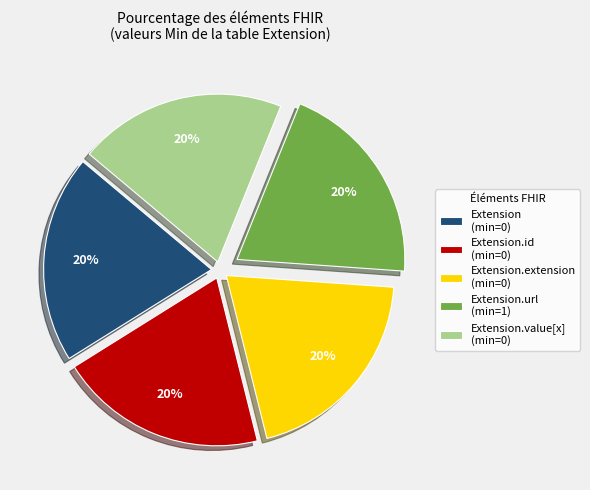

Count the number of slices in the pie.

5